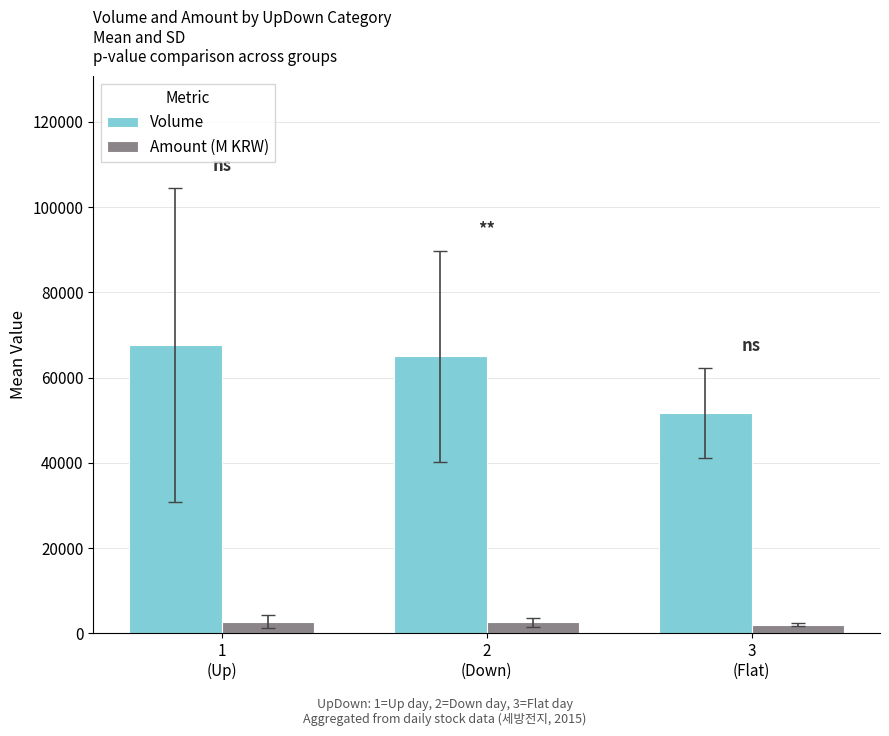

At 1
(Up), list the series in order from largest to smallest.

Volume, Amount (M KRW)